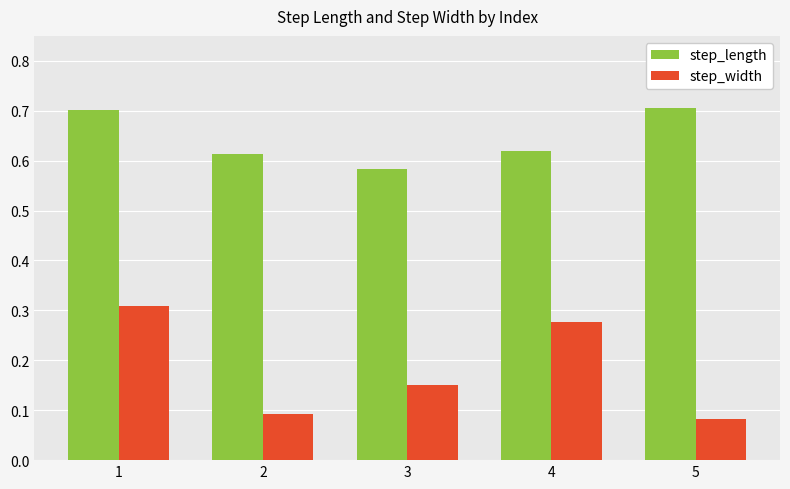

What is the sum of the step_length values at 1 and 5?

1.4